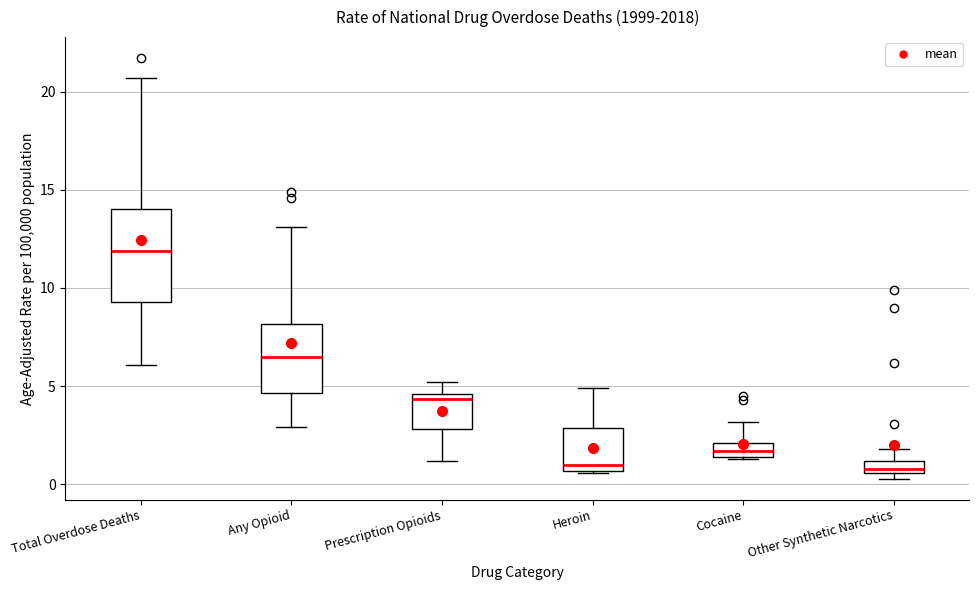

Which box is the tallest, from its lower edge to its upper edge?

Total Overdose Deaths